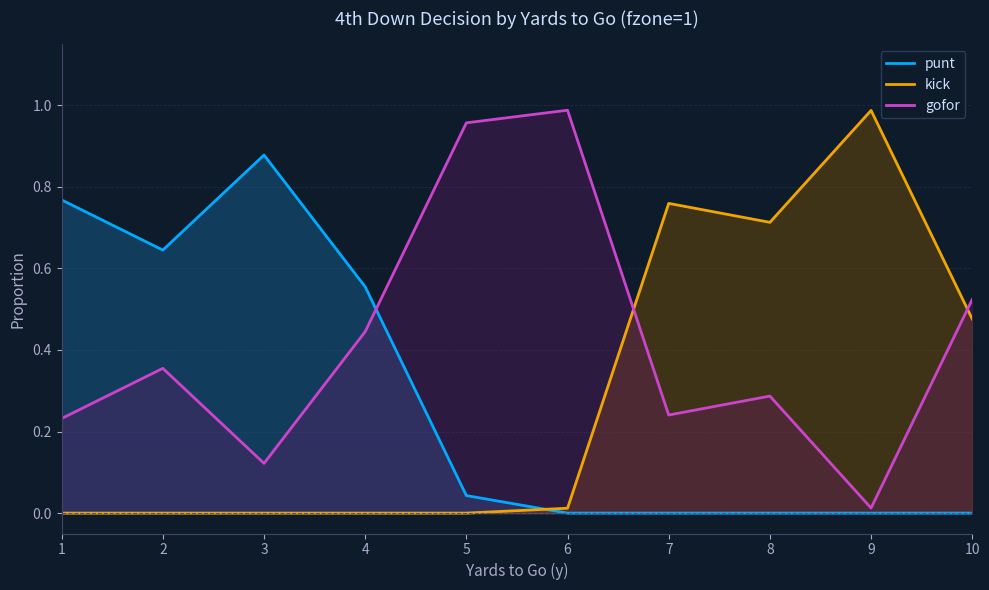

What is the sum of all punt values?

2.9